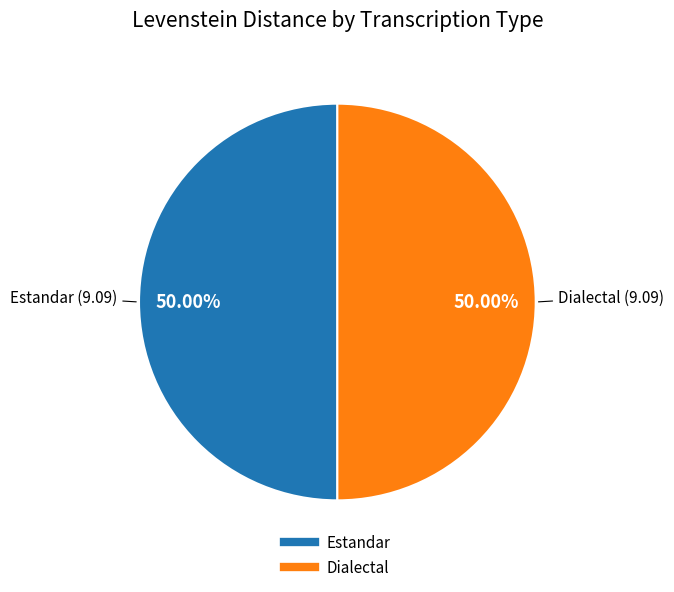

How many slices are in this pie chart?

2